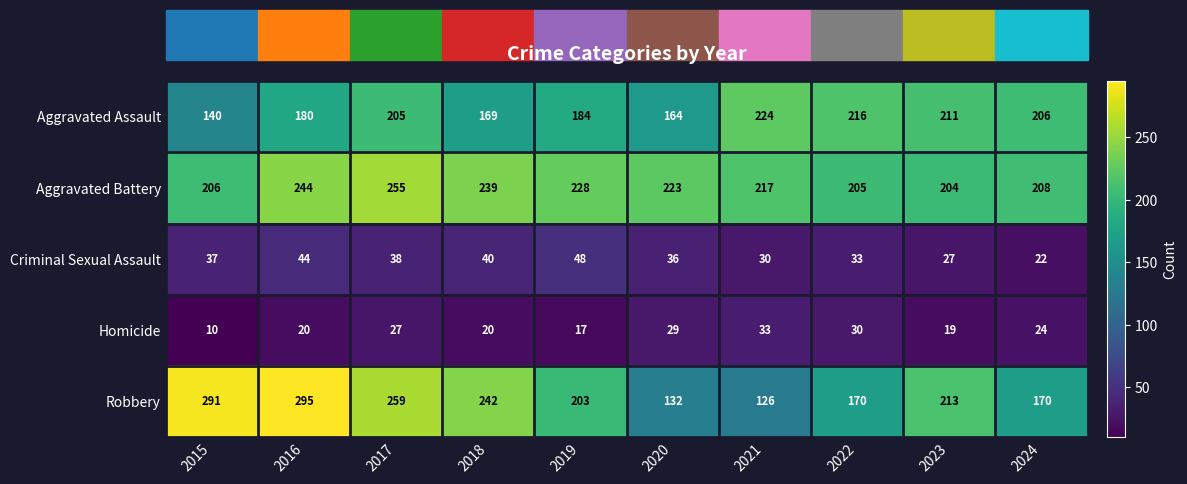

Rank the series by their maximum value, from highest to lowest.

Robbery, Aggravated Battery, Aggravated Assault, Criminal Sexual Assault, Homicide